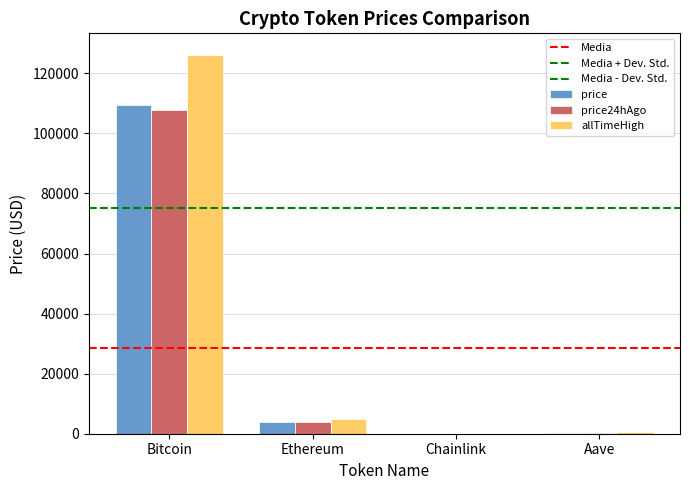

Are the bars horizontal?

No